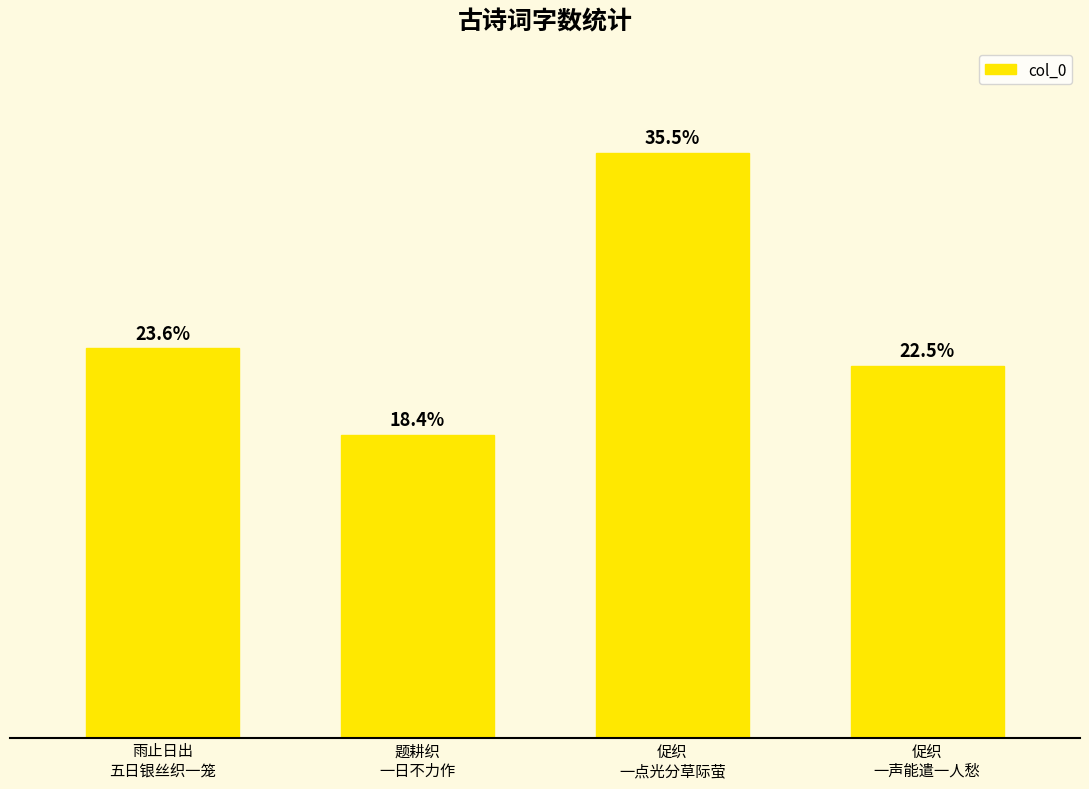

The value at 促织
一点光分草际萤 is 142664. True or false?

True